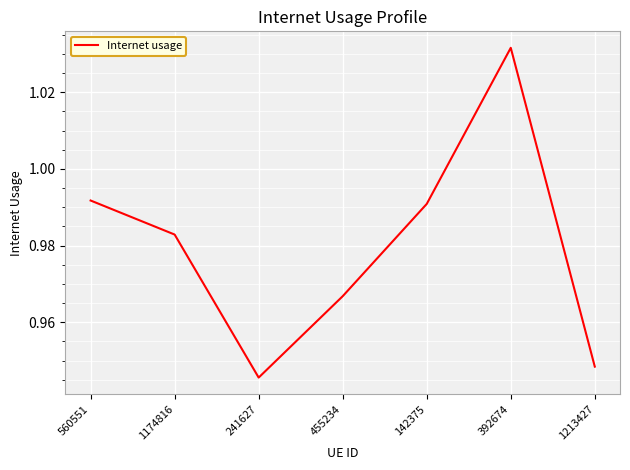

What position from the left is 392674?

6